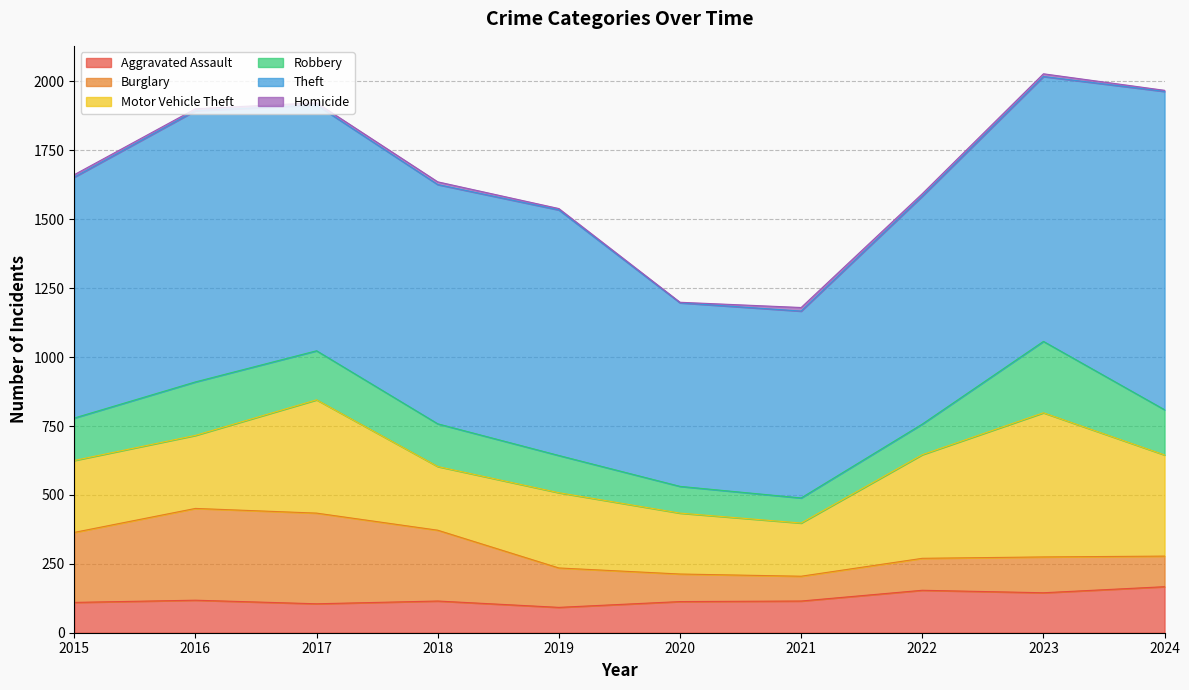

Rank the categories by Aggravated Assault value from lowest to highest.

2019, 2017, 2015, 2020, 2018, 2021, 2016, 2023, 2022, 2024